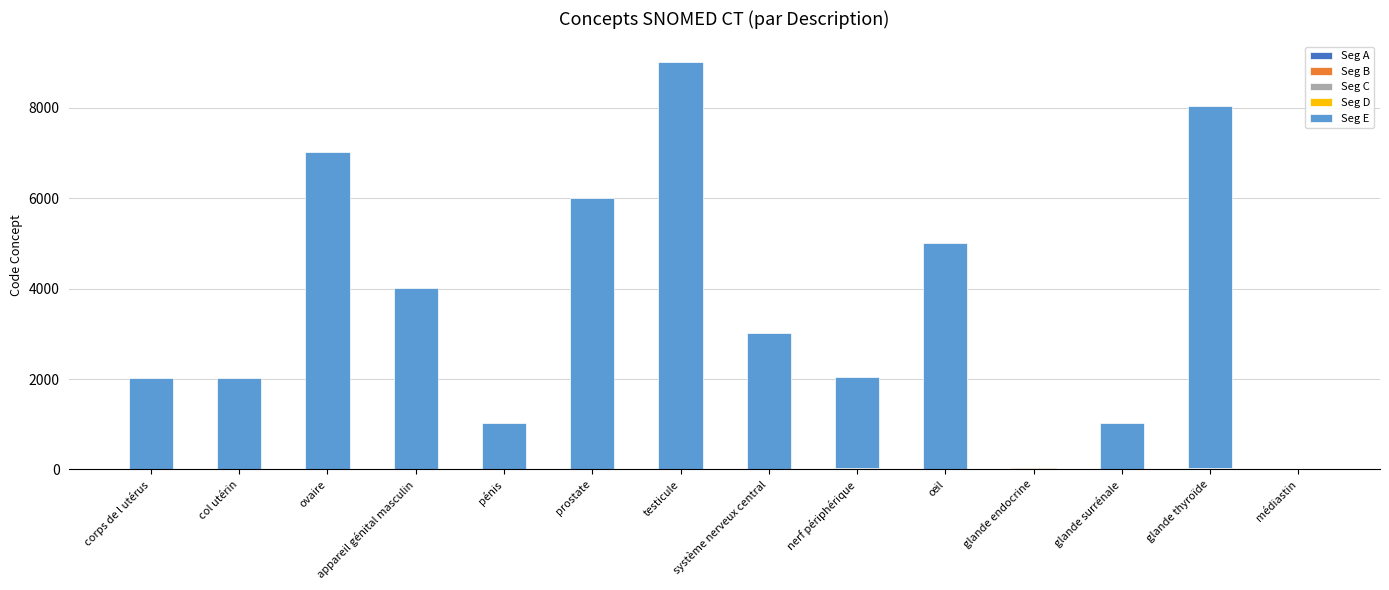

At which category is the sum across all series the highest?

testicule